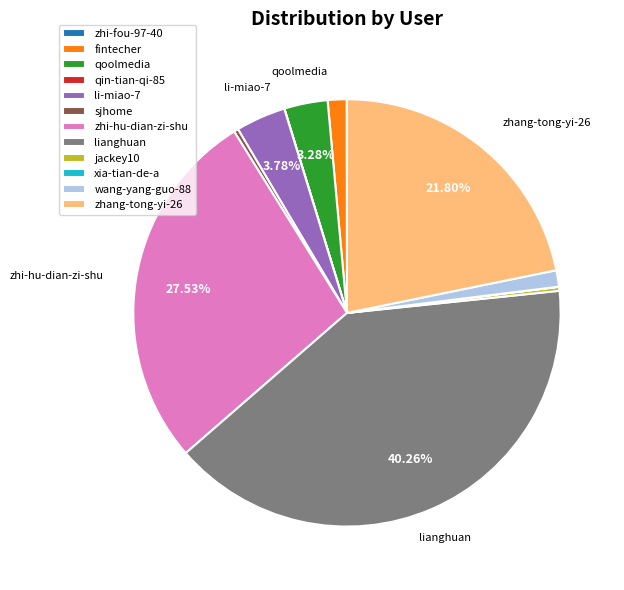

True or false: wang-yang-guo-88 accounts for 1% of the total.

True